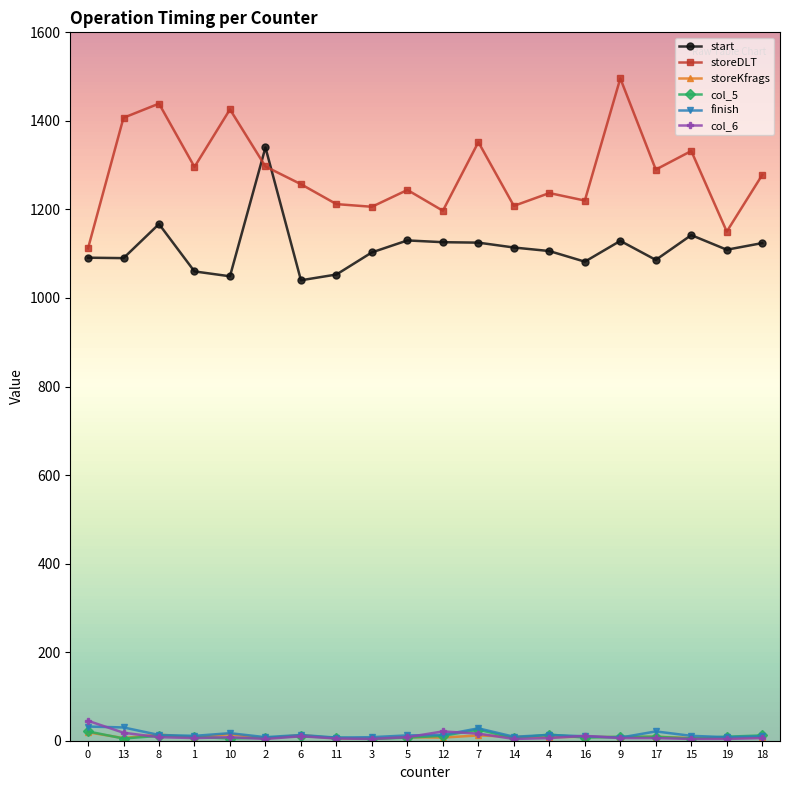

Where is the first local maximum for start?

8